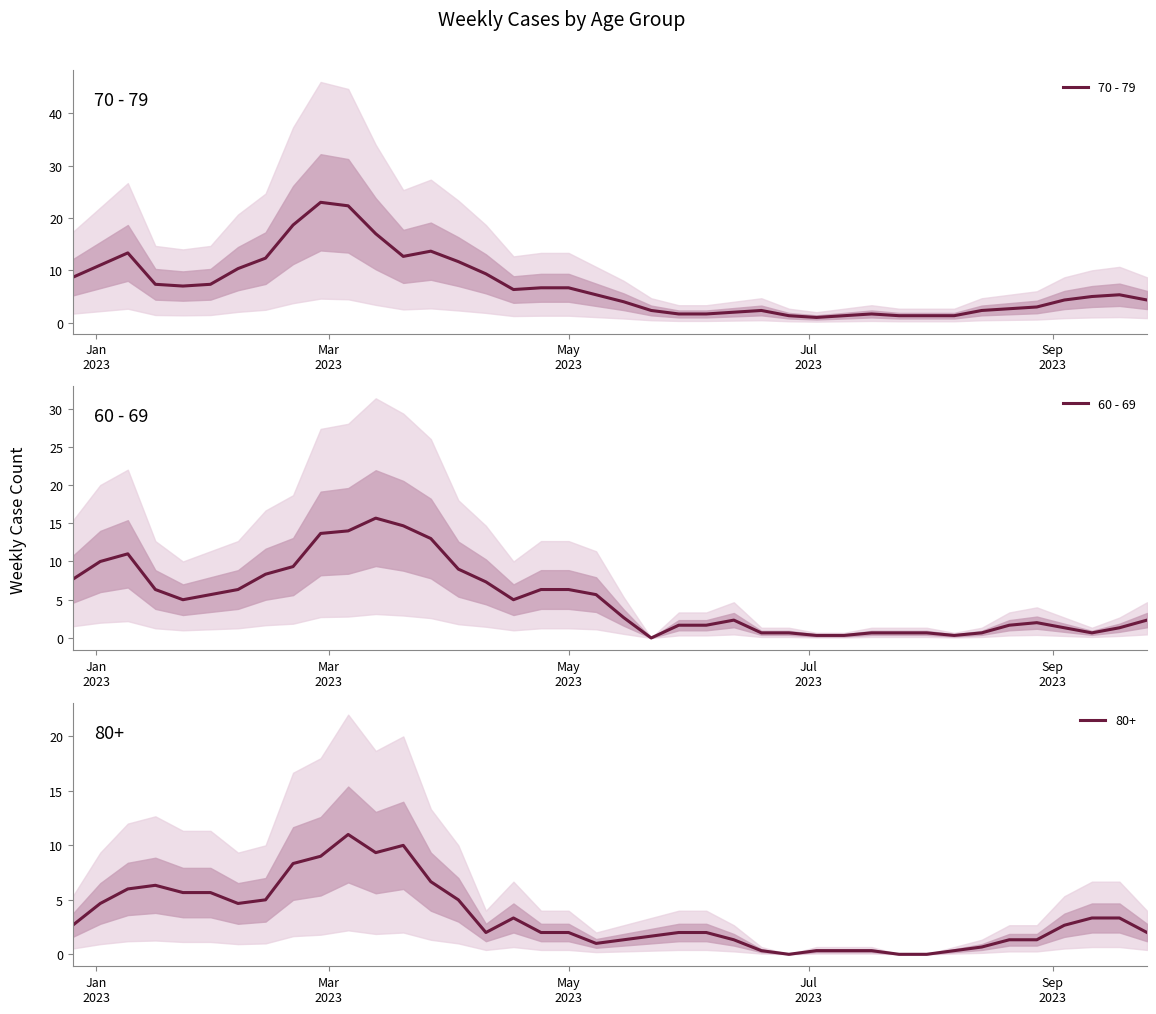

What is the value of the 70 - 79 point at the 36th from the left?

3.0